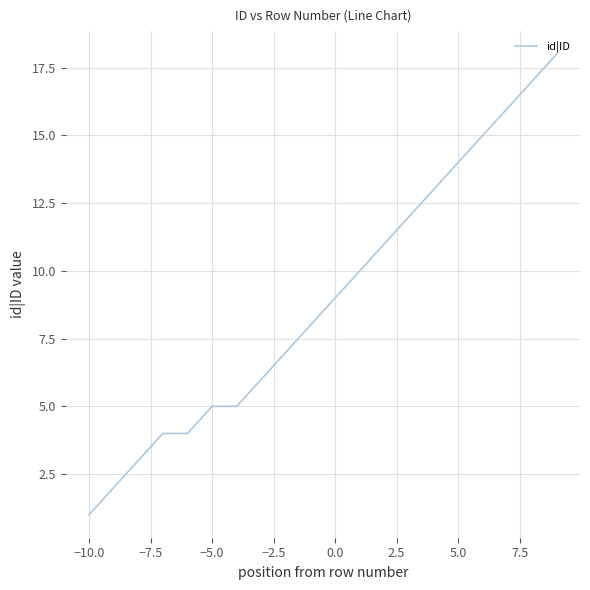

Reading left to right, what are all the values shown in this chart?

1	2	3	4	4	5	5	6	7	8	9	10	11	12	13	14	15	16	17	18